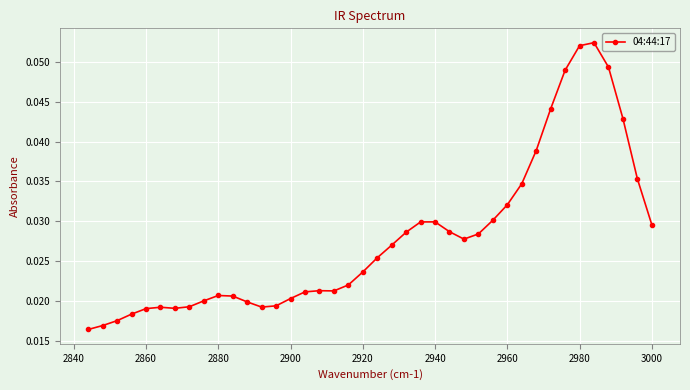

Between 2860 and 2880, which is larger?

2880